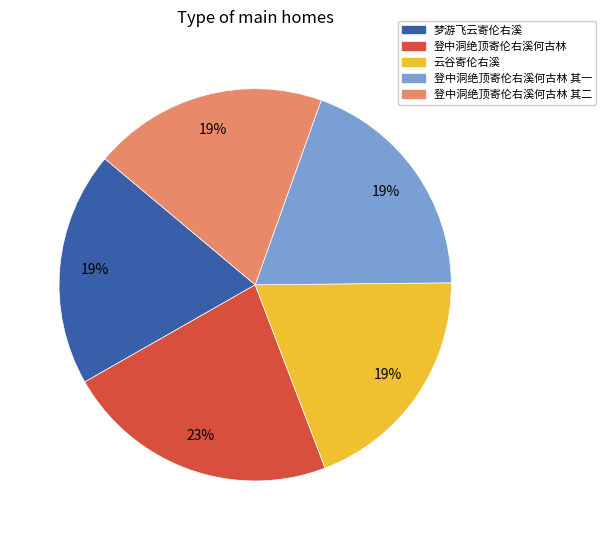

The 登中洞绝顶寄伦右溪何古林 其一 slice represents 19% of the pie. True or false?

True